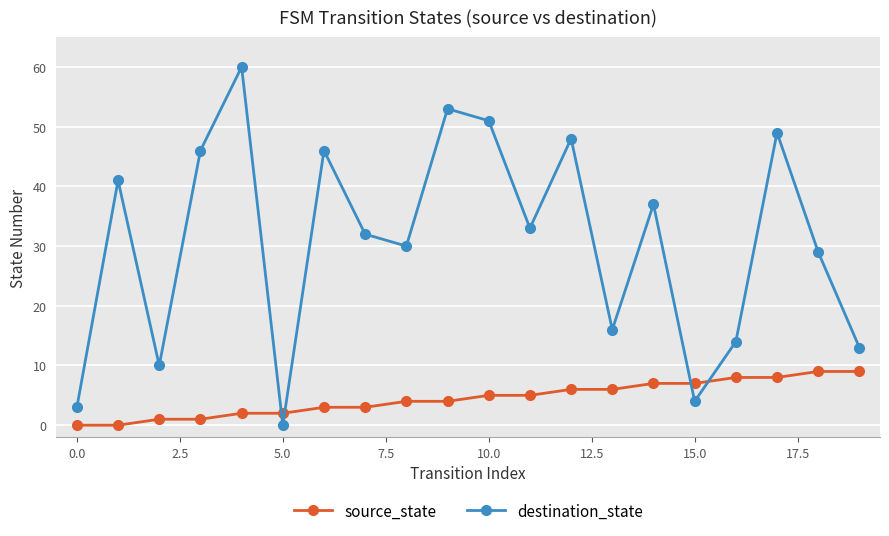

Rank the series by their maximum value, from highest to lowest.

destination_state, source_state